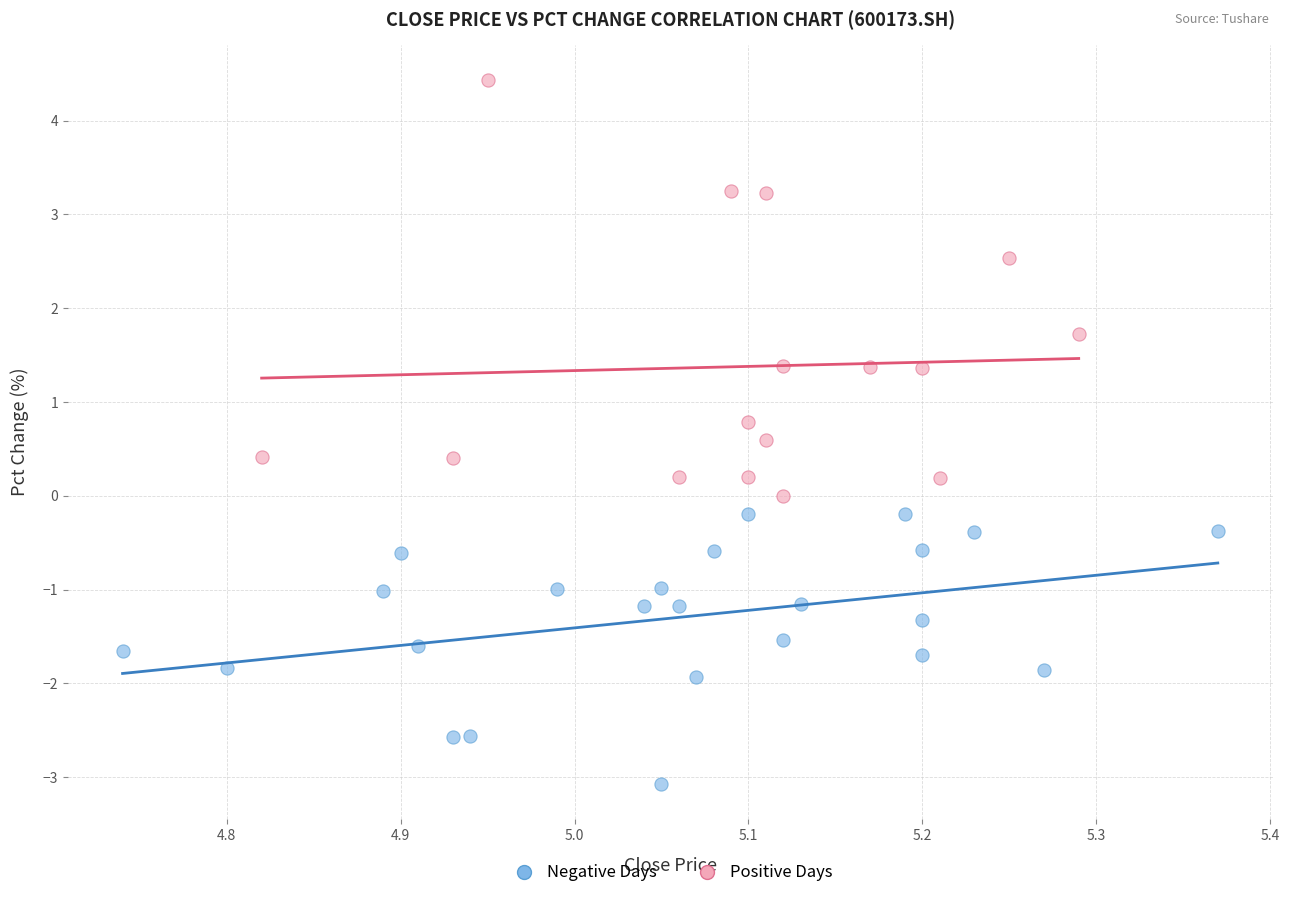

What are all the series names shown in the legend?

Negative Days, Positive Days